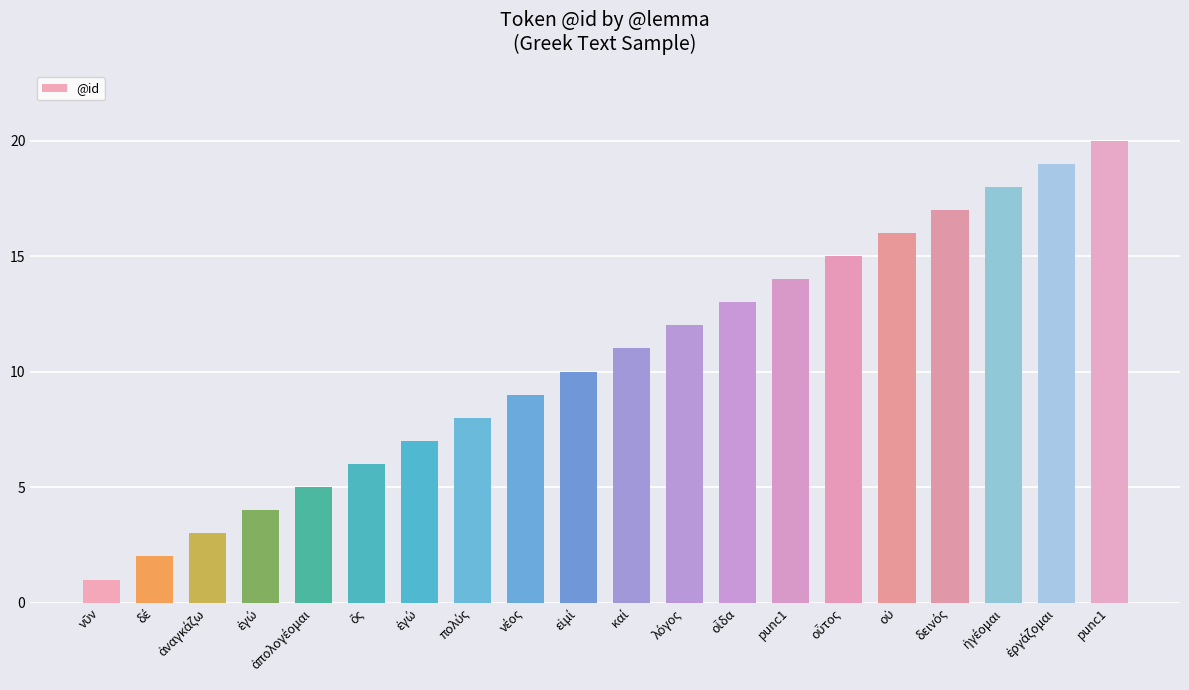

Which category has the lowest value across all series?

νῦν